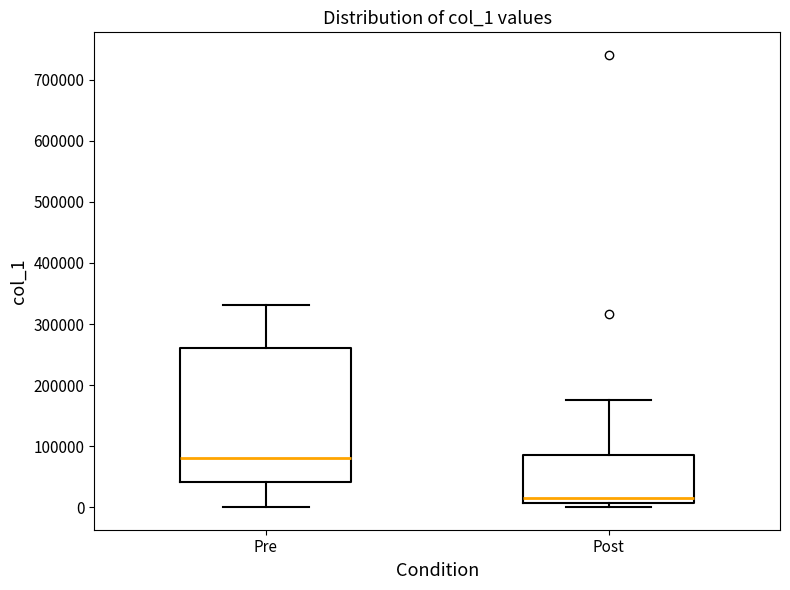

Where is the lower edge of the box for Post on the y-axis? The values are not printed on the chart, so give them approximately, as read against the axis.

10000